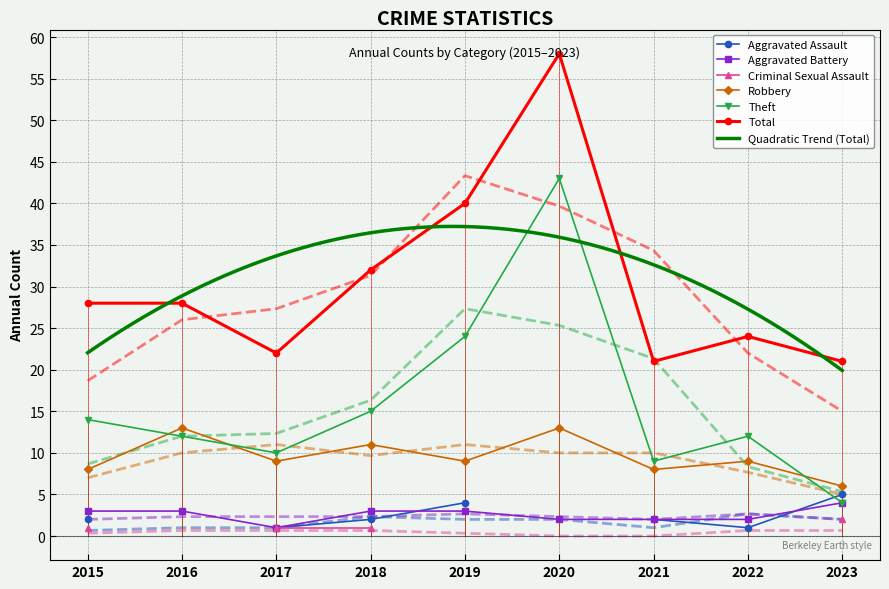

After their last crossing, which series has the higher values: Theft or Robbery?

Robbery